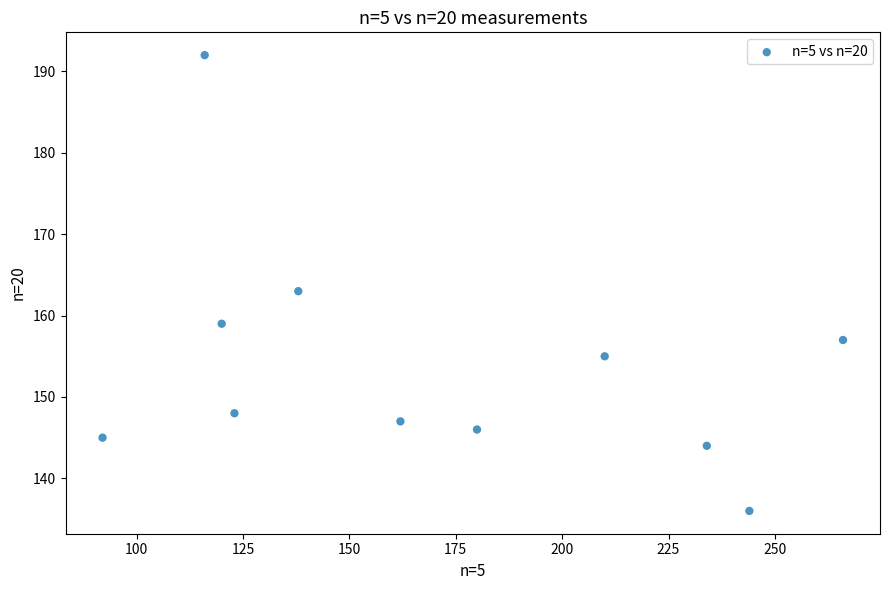

What Y value in the scatter plot is closest to 164?

163